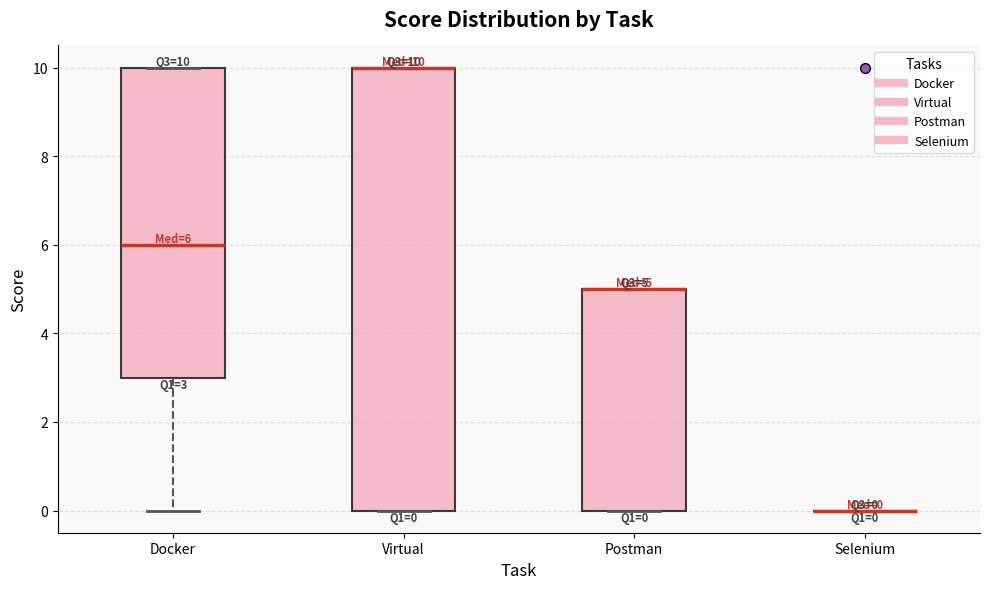

Which box is the tallest, from its lower edge to its upper edge?

Virtual